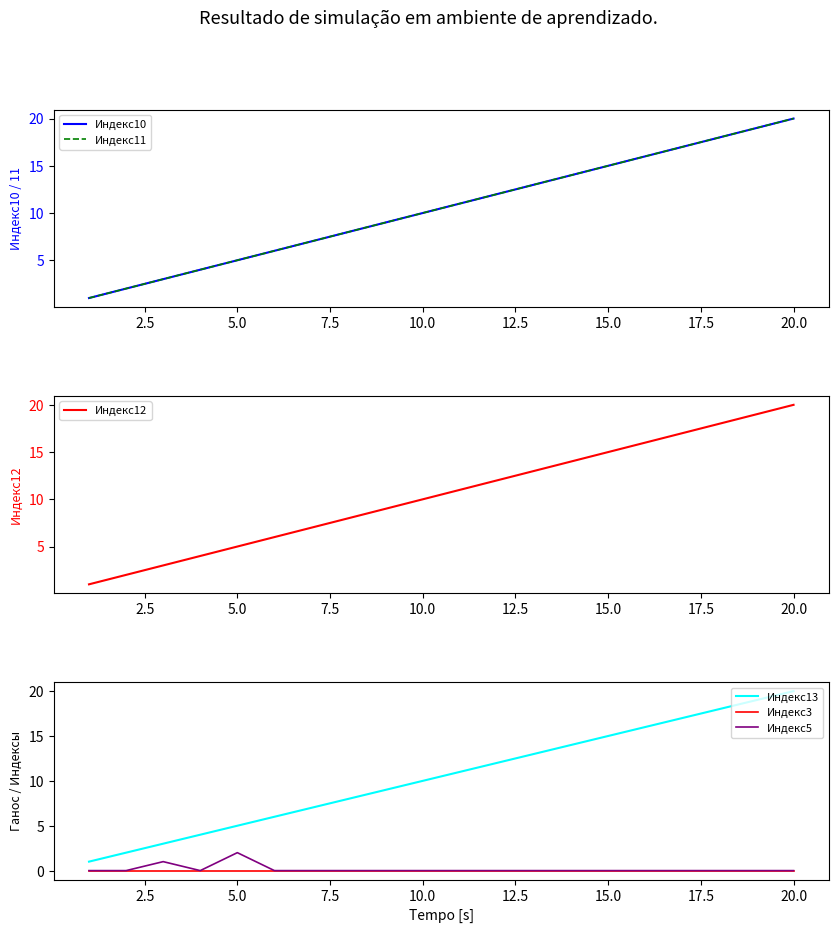

How many interior local peaks does the Индекс5 series have?

2